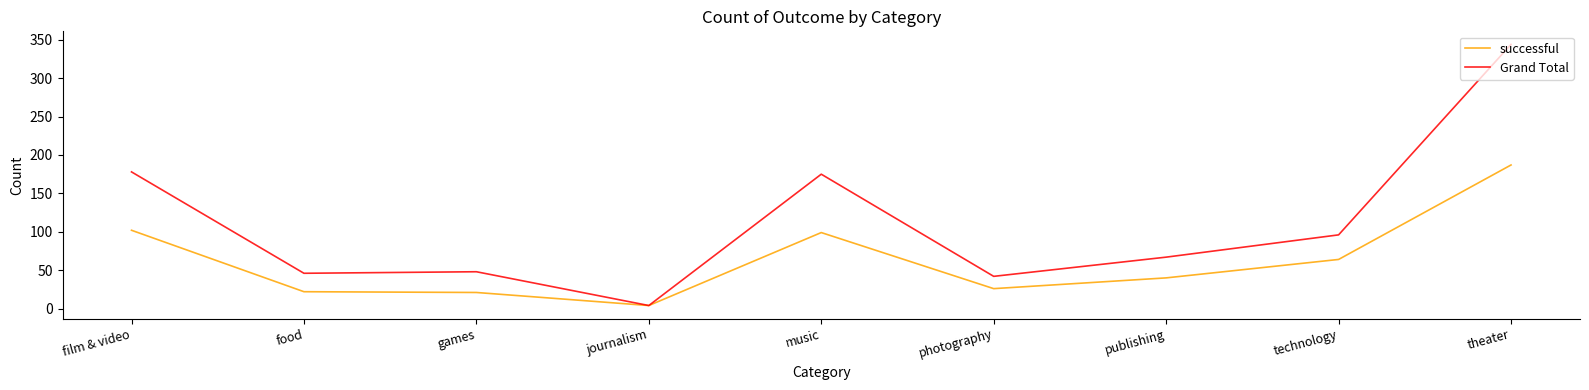

What is the approximate value of Grand Total at games?

48